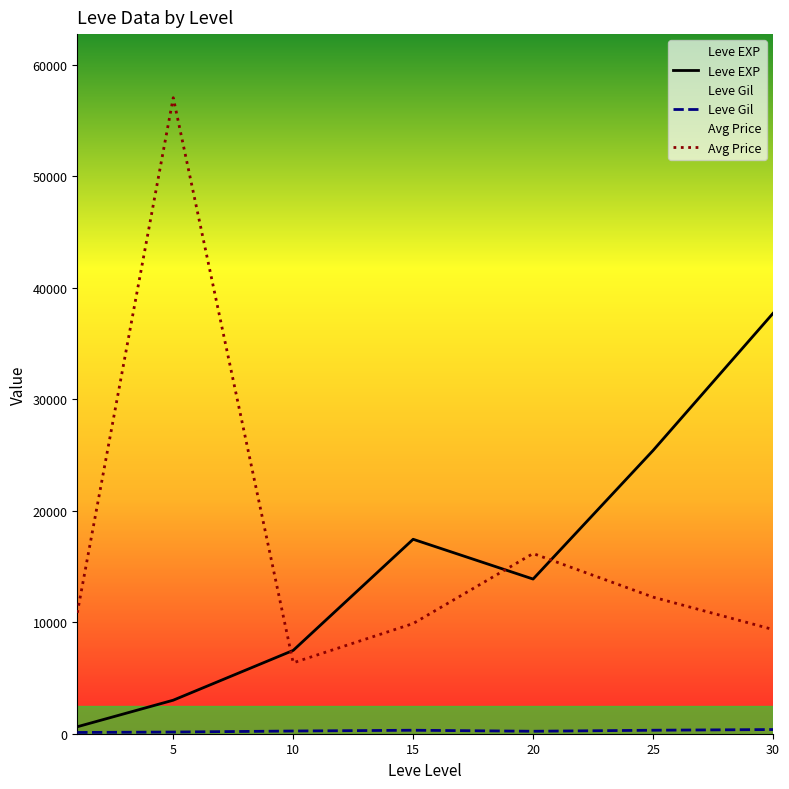

Reading right to left, extract all data points from this chart.

Leve EXP: 37715.0	25410.0	13876.7	17445.0	7475.0	3008.3	625.0
Leve Gil: 375.2	312.7	220.8	312.0	242.5	149.3	113.0
Avg Price: 9350.0	12255.7	16168.0	9884.8	6362.8	57061.8	10841.7